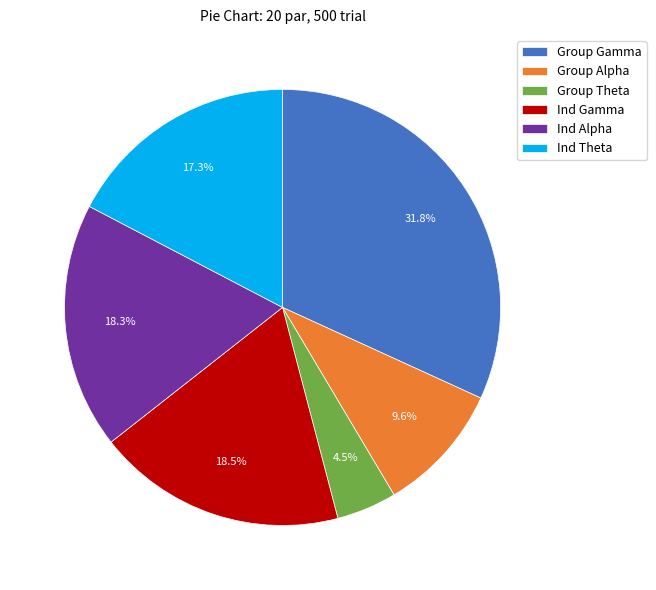

To the nearest percent, what percentage of the pie is Ind Theta?

17%